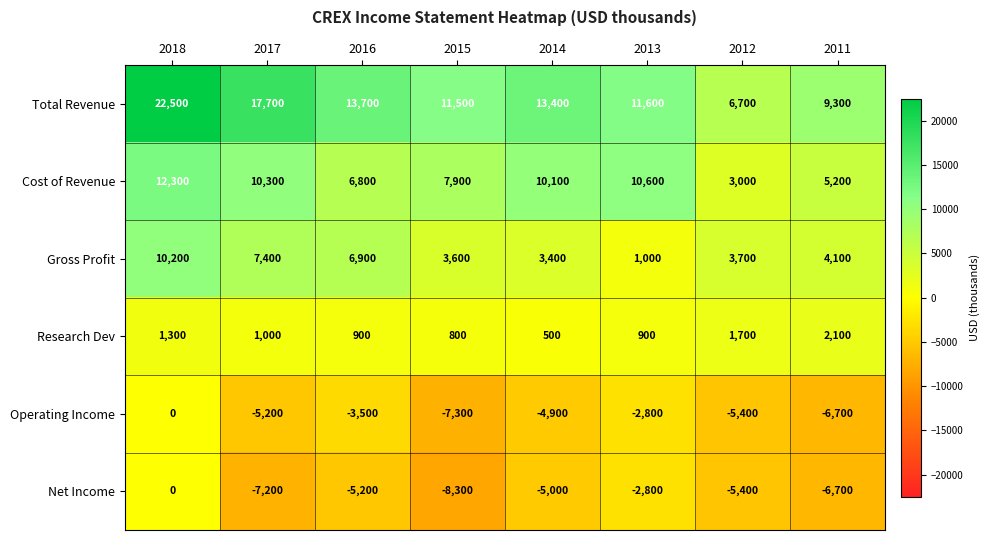

Between 2013 and 2011, which series saw the biggest shift?

Cost of Revenue